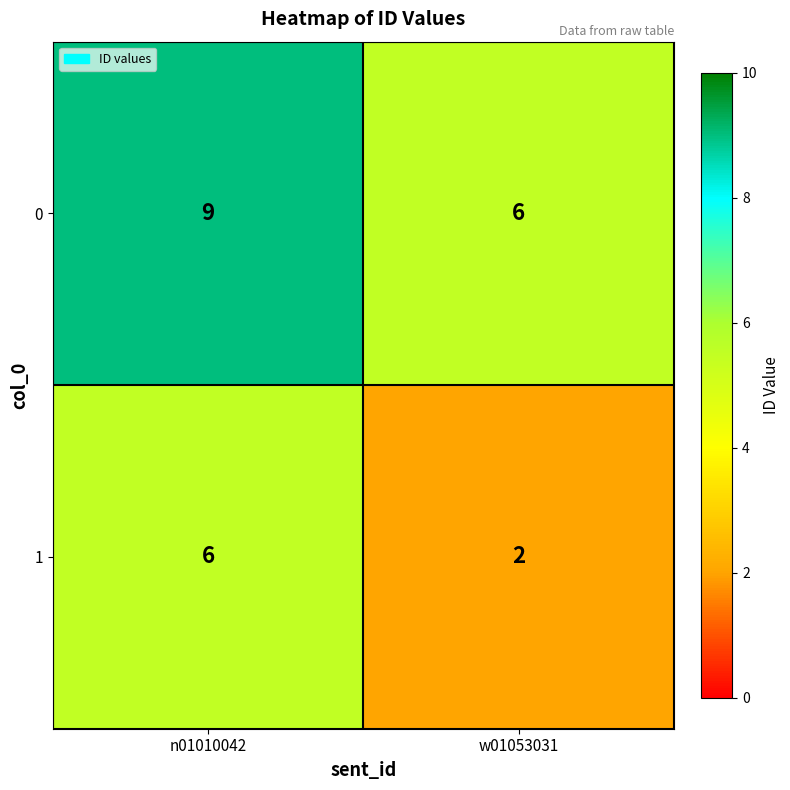

Rank the series by their maximum value, from lowest to highest.

1, 0